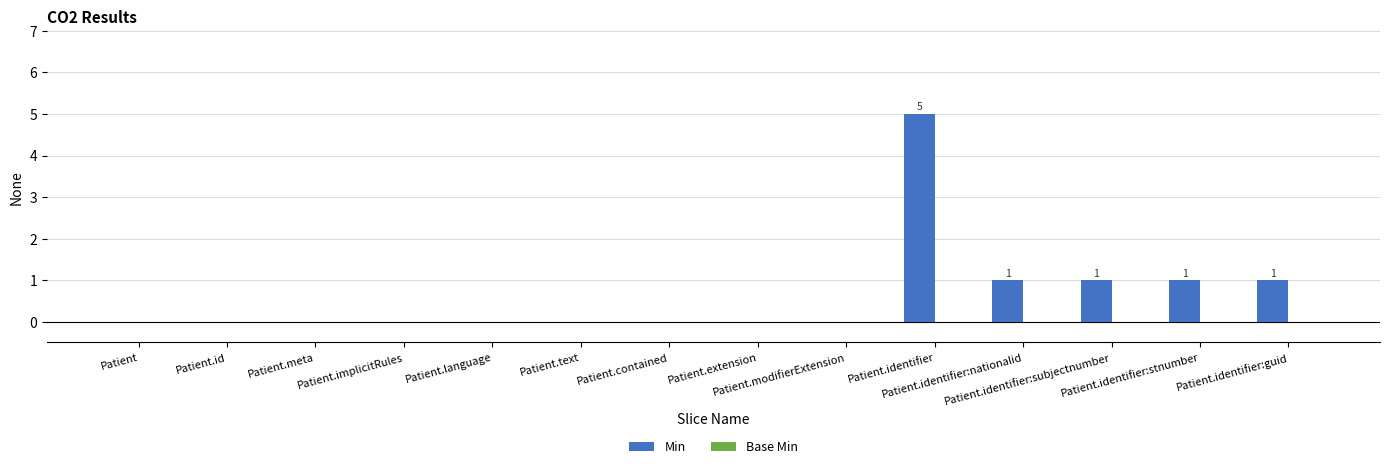

What is the maximum value shown in the chart?

5